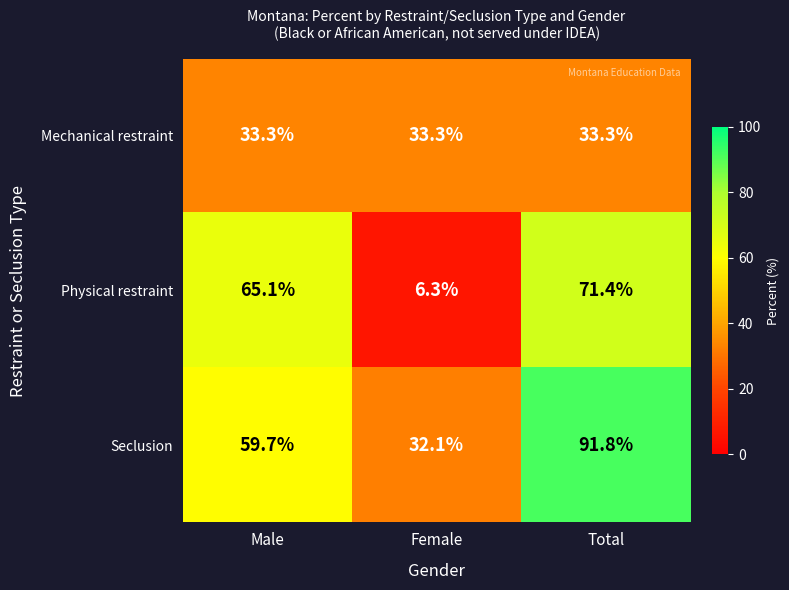

At how many categories does at least one series exceed 36?

2